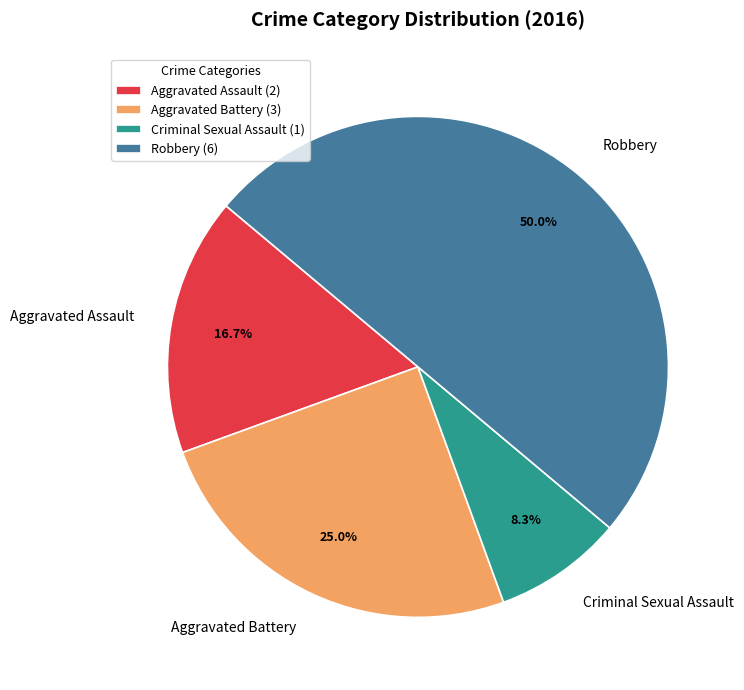

What percentage is NOT represented by Aggravated Battery?

75.0%